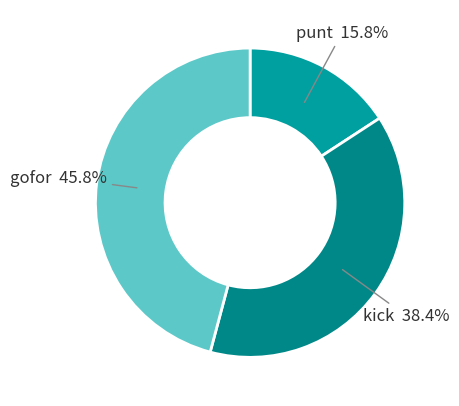

Does any single category account for the majority?

No